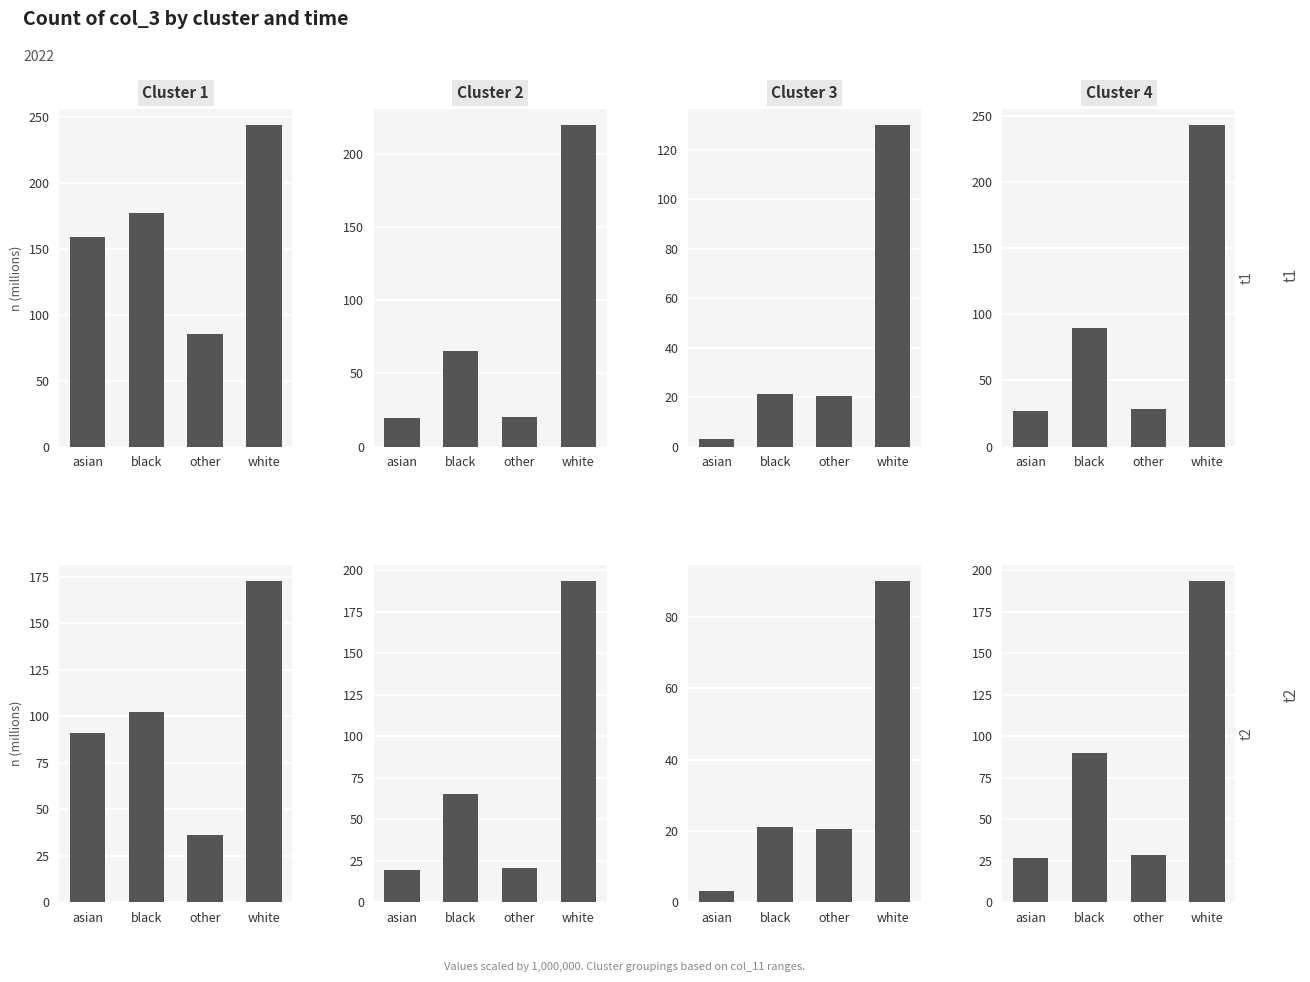

What are all the series names shown in the legend?

Cluster 1, Cluster 2, Cluster 3, Cluster 4